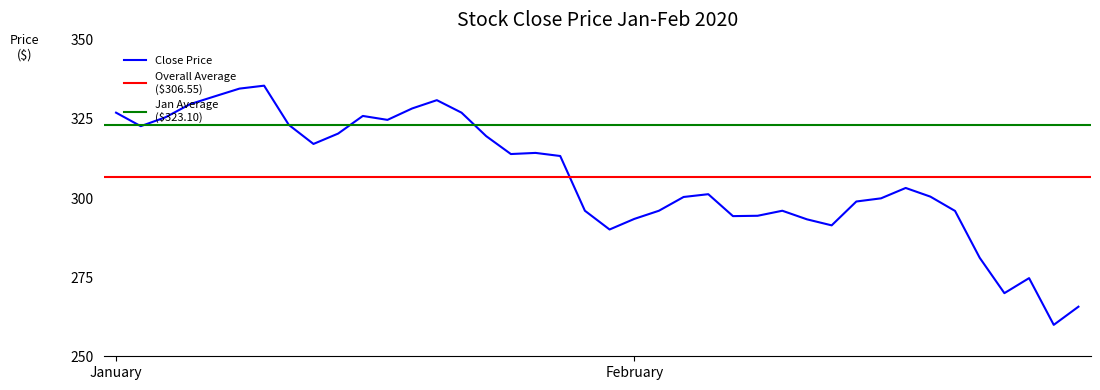

What is the change in value from 2020-01-24 to 2020-02-10?

-25.2